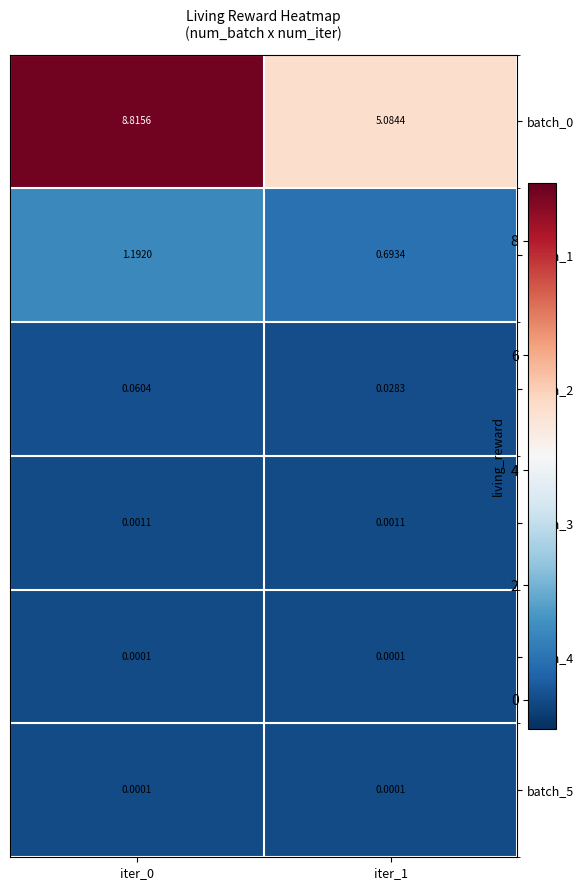

Is the value of batch_4 at iter_0 greater than the value of batch_0 at iter_0?

No